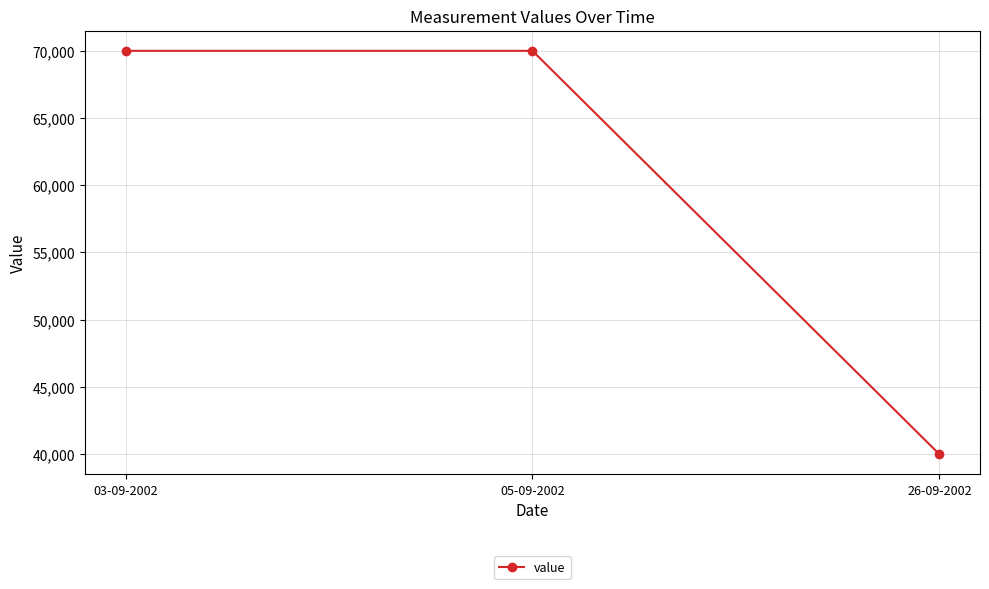

The chart shows a value of 70000 at 03-09-2002. True or false?

True